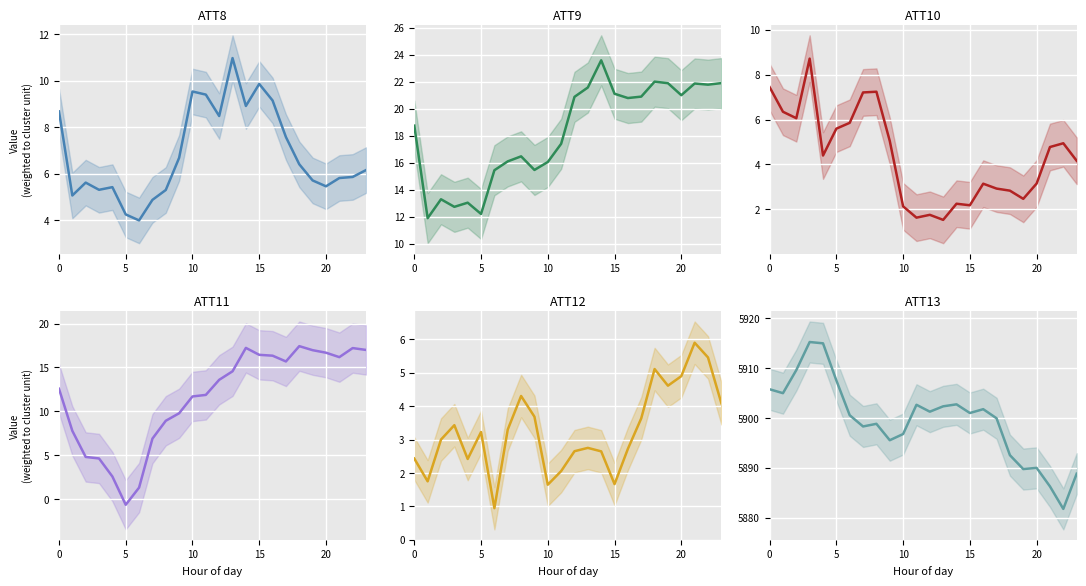

What is the spread (max minus min) of values at 13?

5900.8